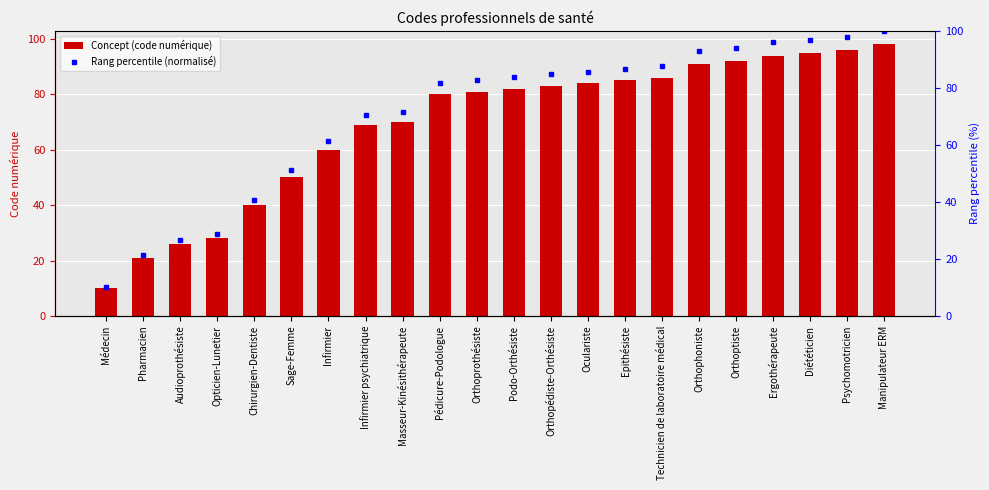

How many distinct data groups are displayed?

2